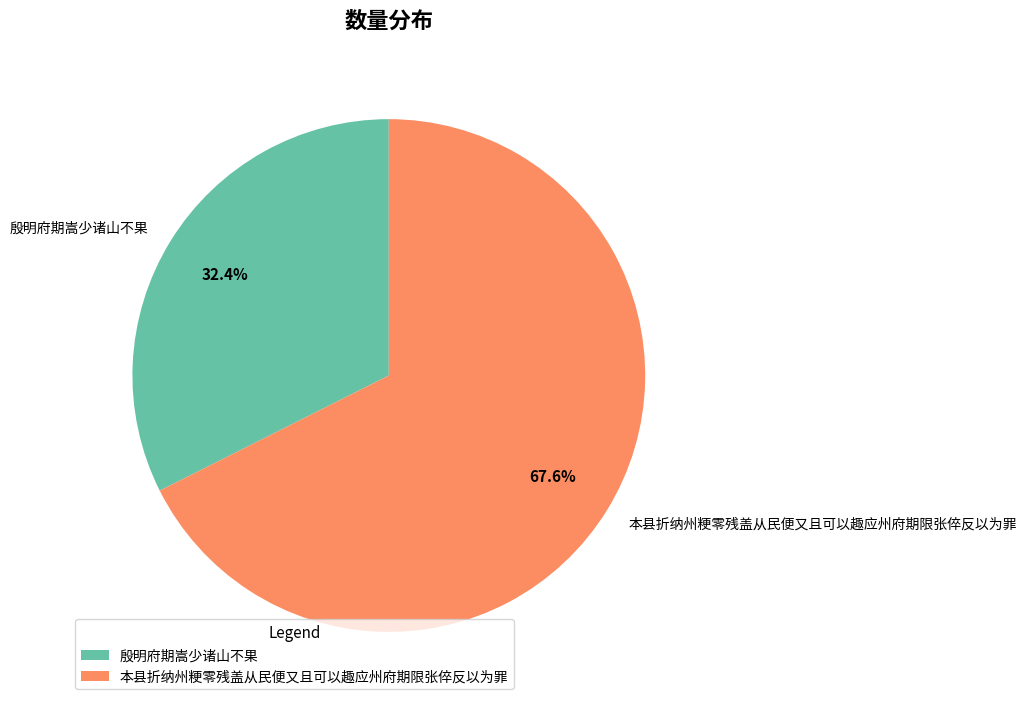

How many segments does this pie chart have?

2